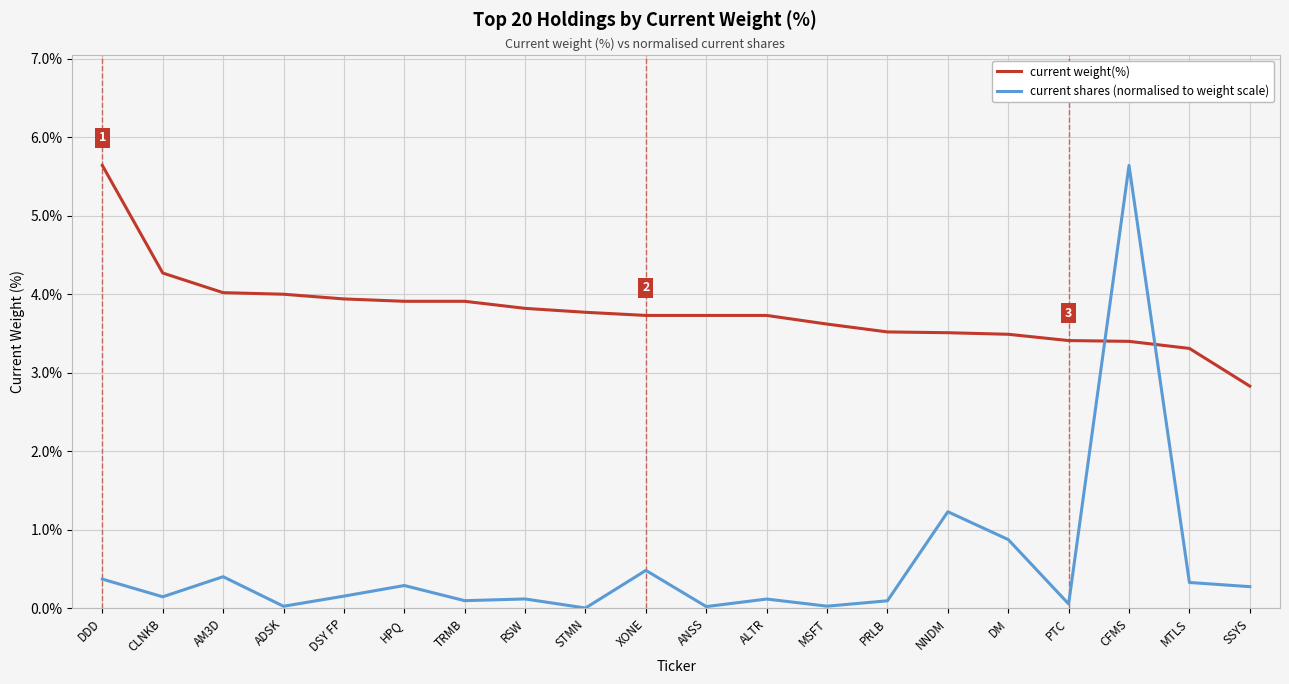

What is the difference between the maximum and second lowest values in the current shares (normalised to weight scale) series?

5.6